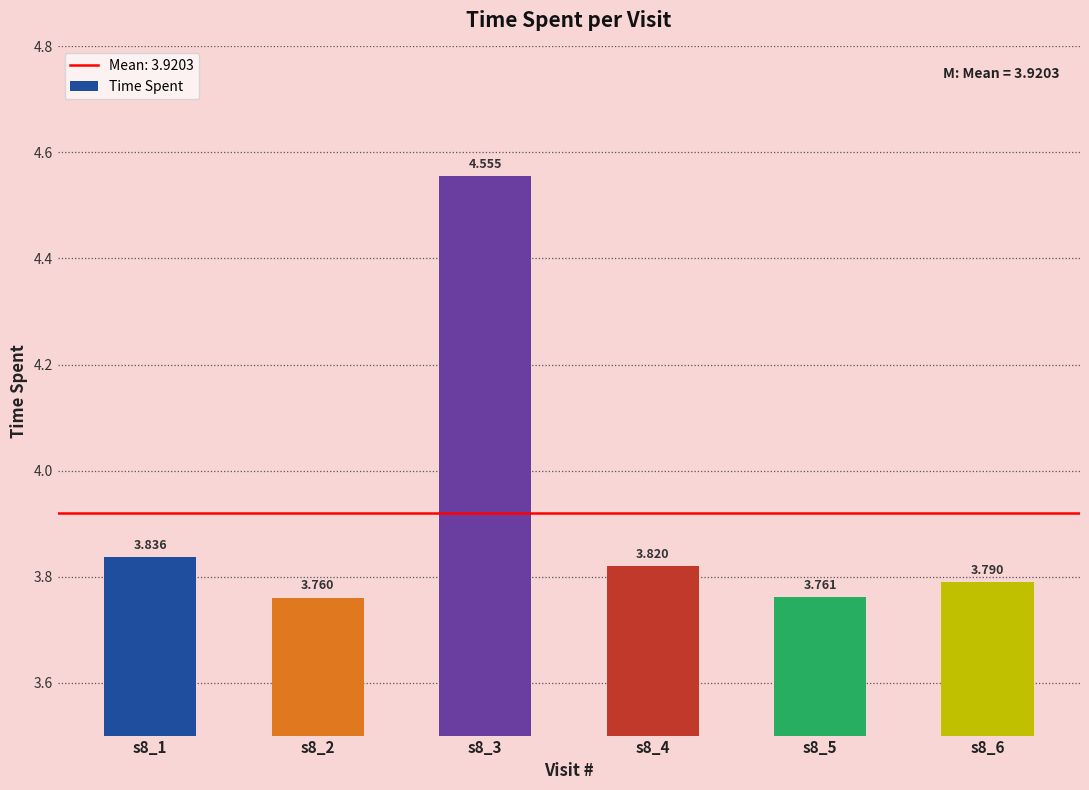

Reading right to left, transcribe all the data shown in this chart.

s8_6=3.8	s8_5=3.8	s8_4=3.8	s8_3=4.6	s8_2=3.8	s8_1=3.8